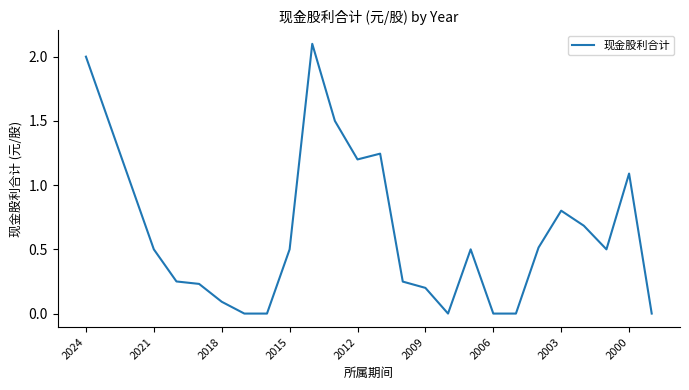

What is the maximum value shown in the chart?

2.1